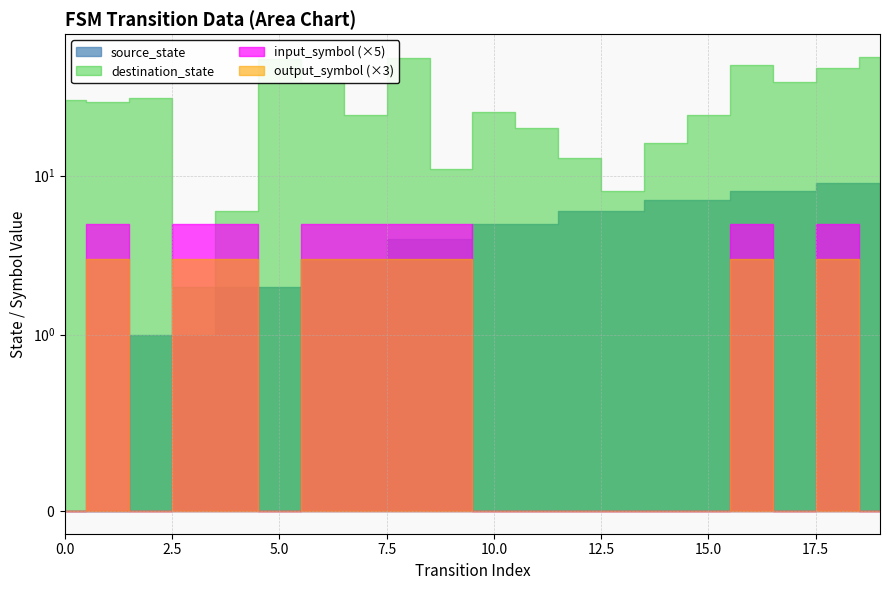

Is it true that source_state equals 7 at 15?

True